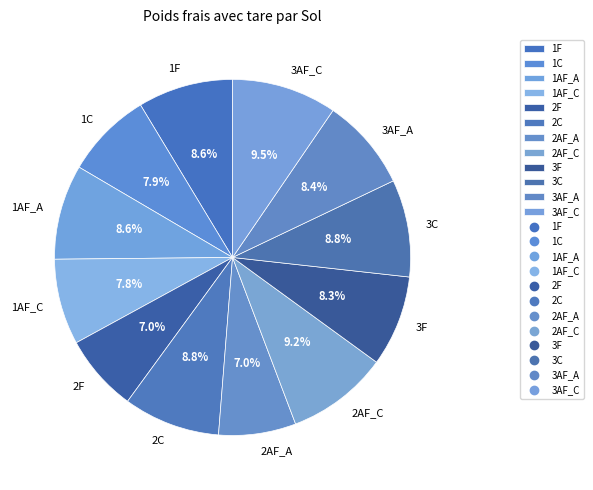

How many segments does this pie chart have?

12